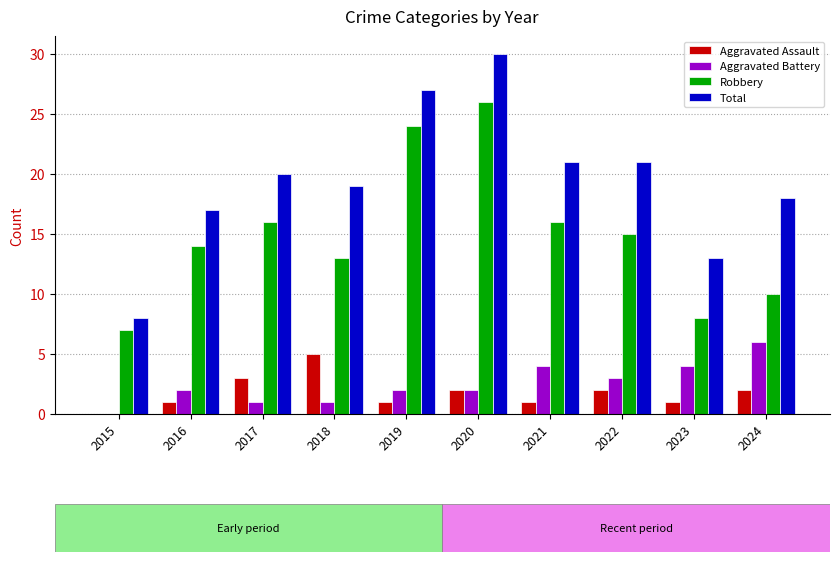

What is the sum of the Total values at 2020 and 2021?

51